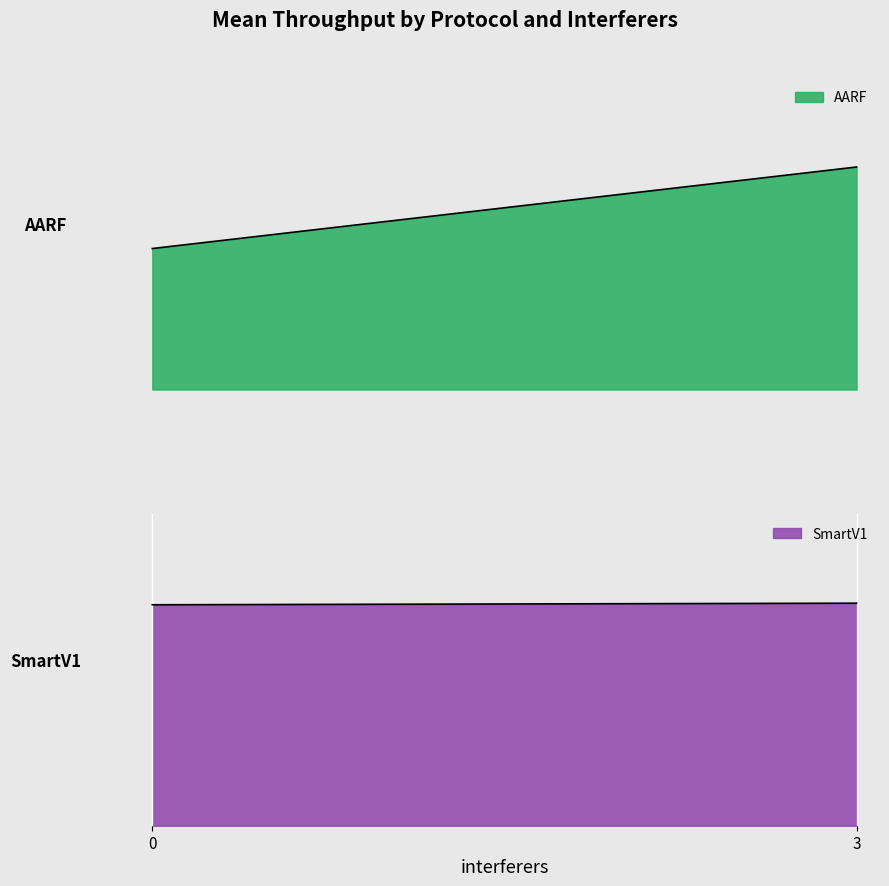

What is the value of the AARF point at the 1st from the left?

207.1